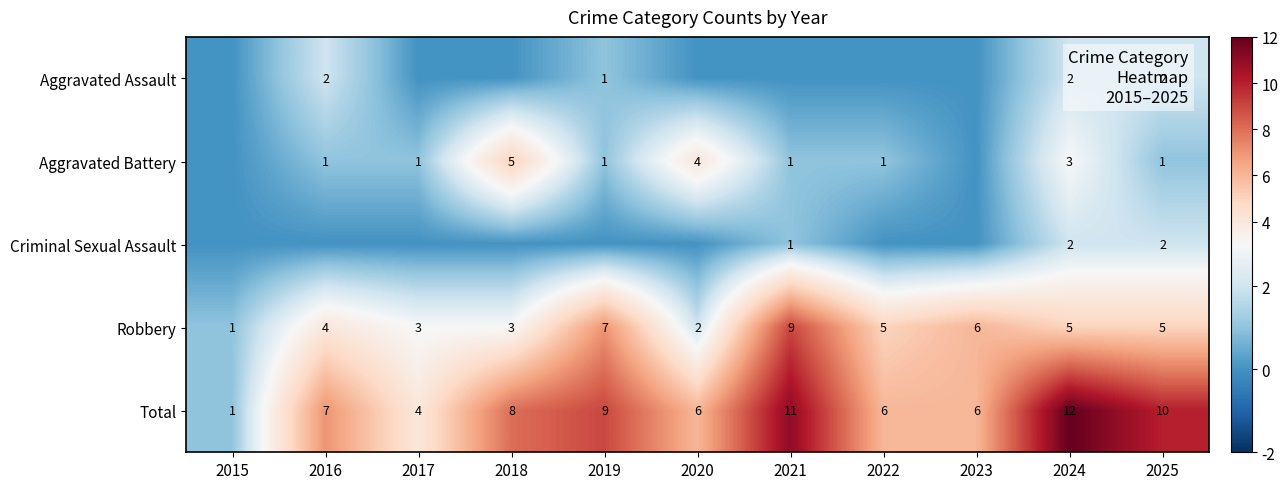

Count the Robbery values in the range 3 to 6.

7